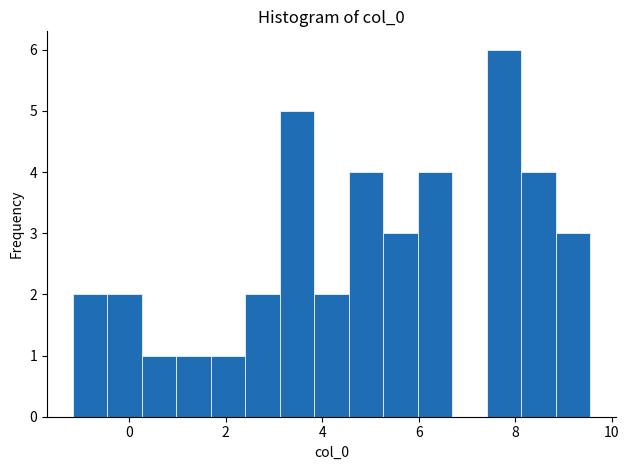

Read against the x-axis, roughly where is the centre of the tallest bar?

7.8